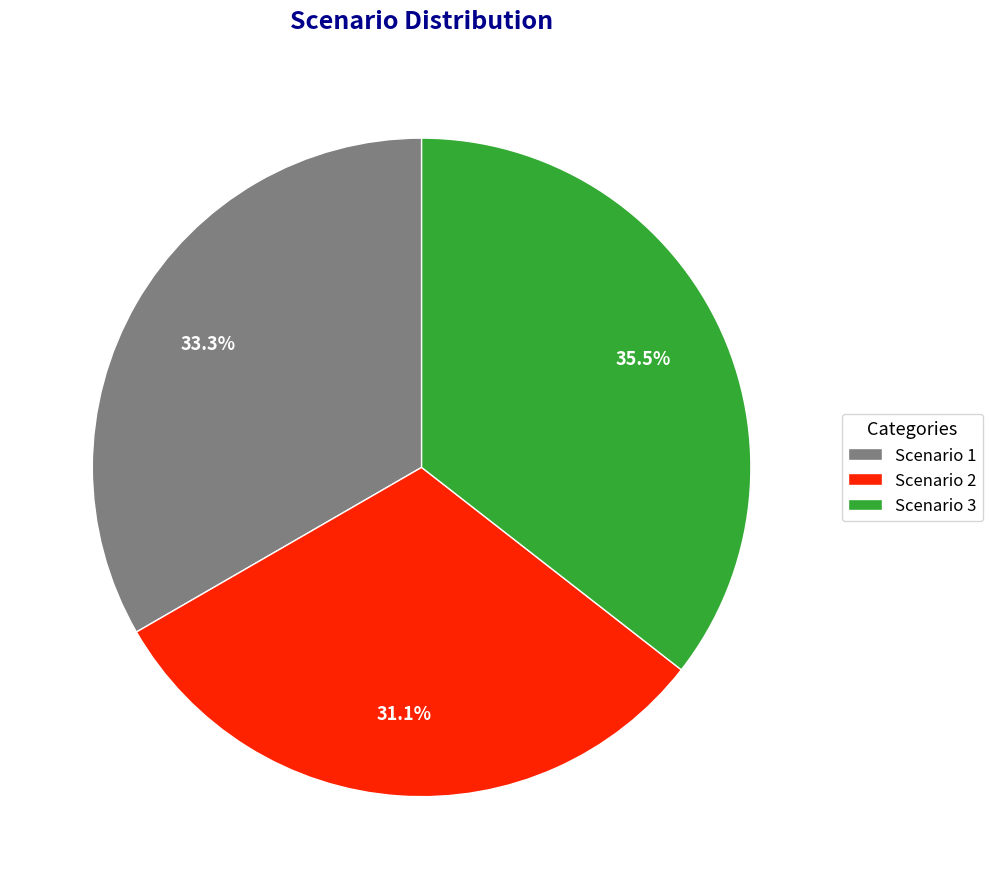

What is the largest slice in the pie chart?

Scenario 3